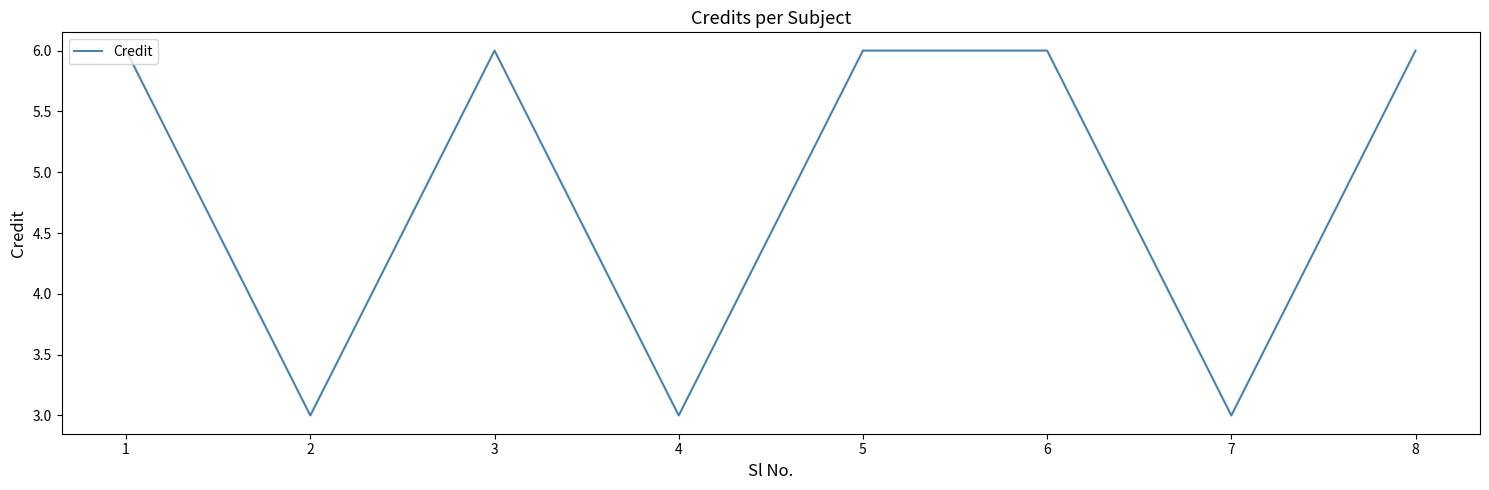

What is the average value?

5